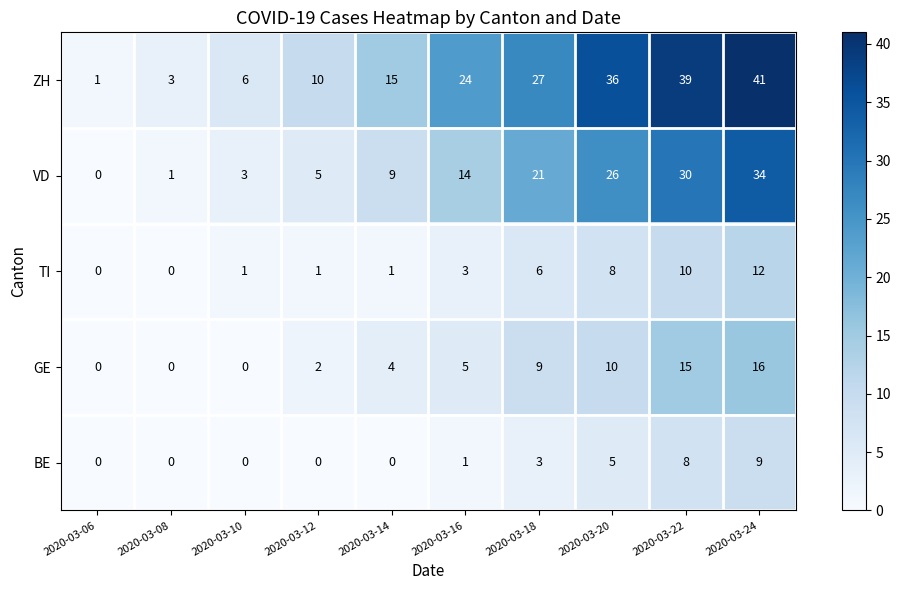

What is the difference between the highest and lowest values at 2020-03-18?

24